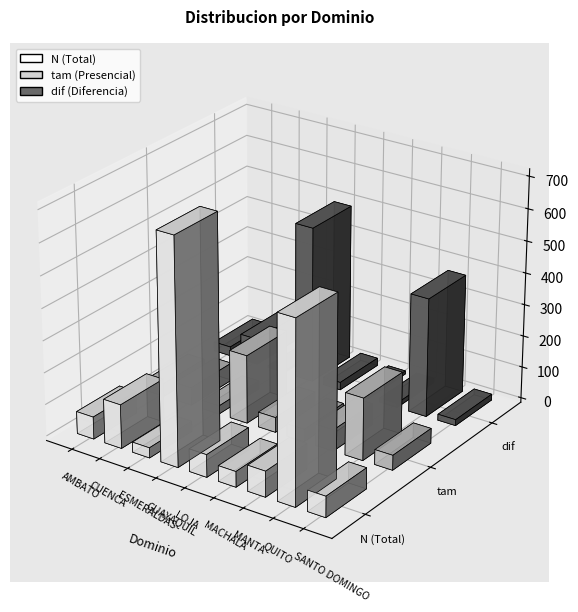

Reading left to right, list all the values displayed in this chart.

N: 70	138	32	708	71	49	81	570	66
tam: 41	56	26	215	47	39	67	196	47
dif: 29	82	6	493	24	10	14	374	19